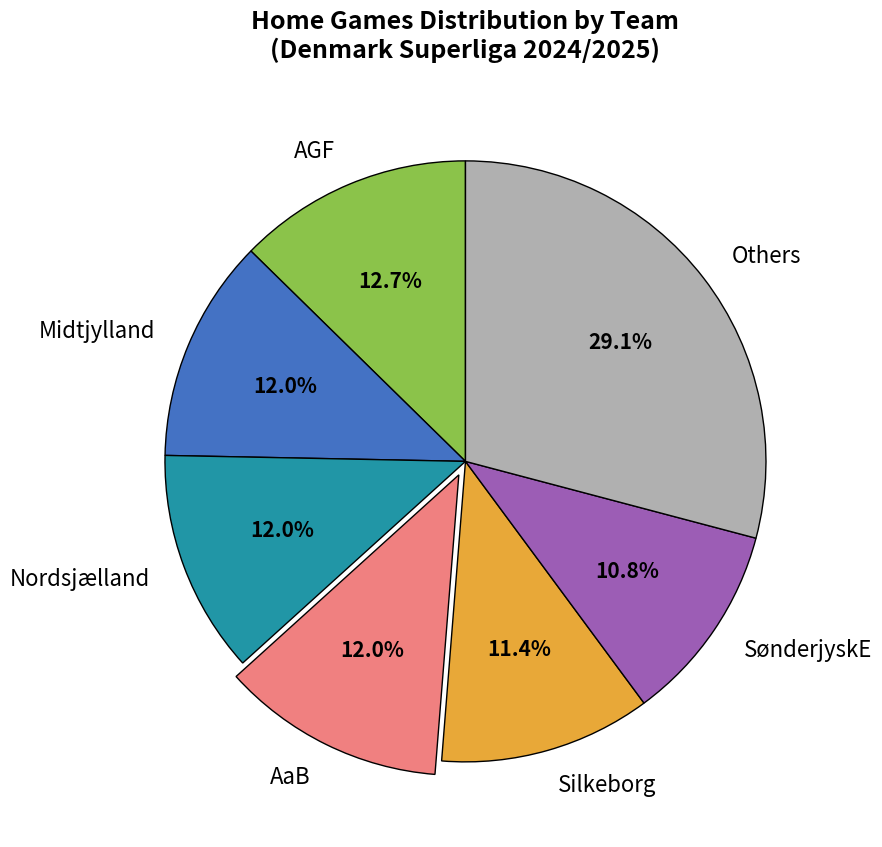

How much of the chart is everything except AGF?

87.3%